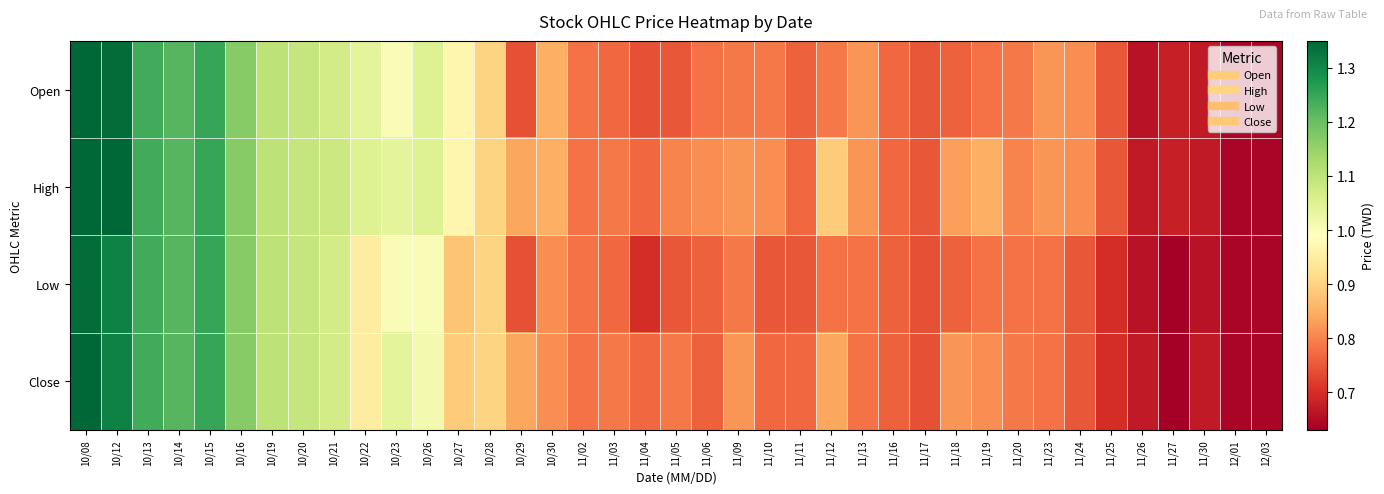

What is the total value across all series at 11/19?

3.2